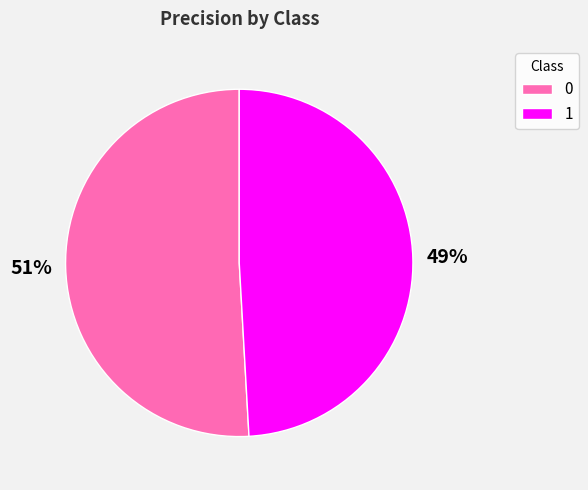

To the nearest percent, what percentage of the pie is 0?

51%